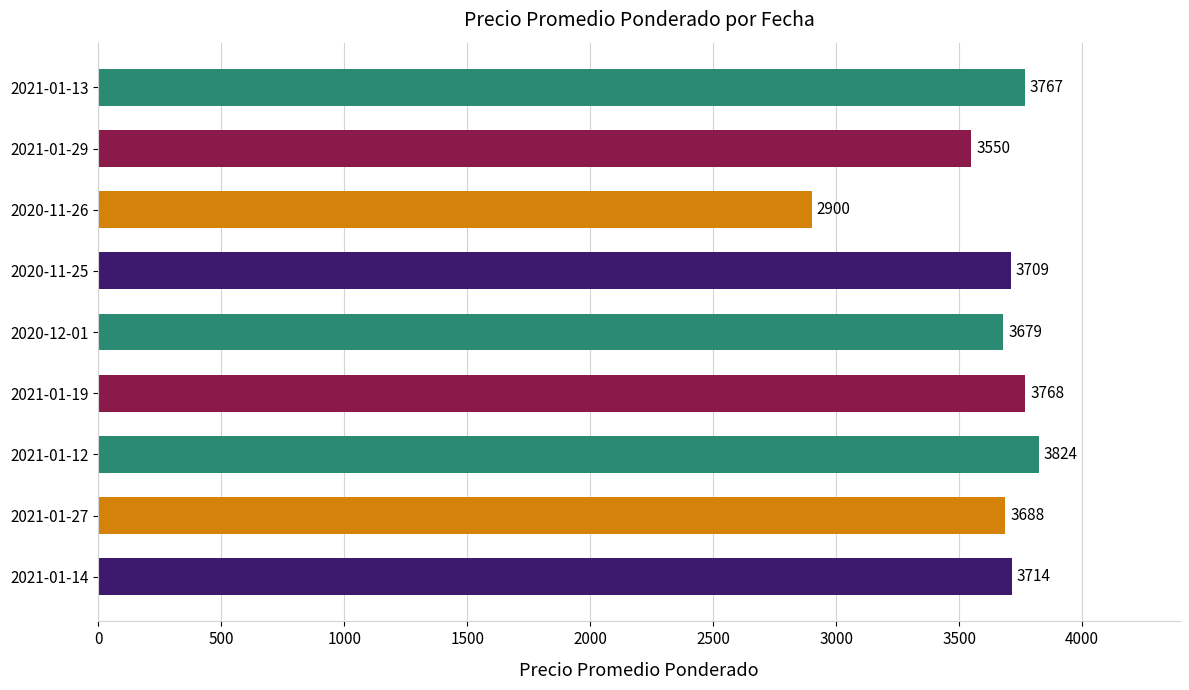

Are the bars horizontal?

Yes